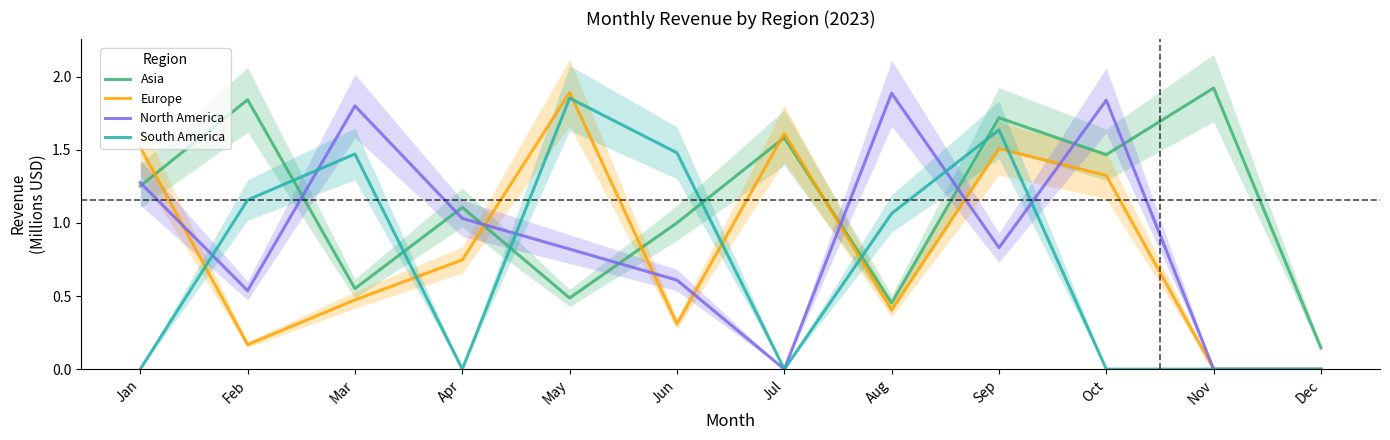

At which category is the sum across all series the highest?

Sep